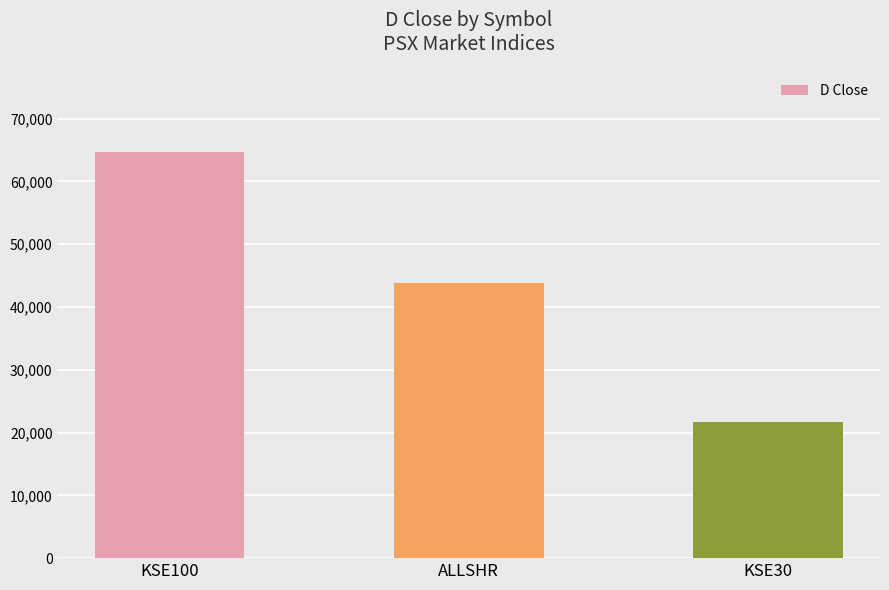

At which label does the data first exceed 43740?

KSE100